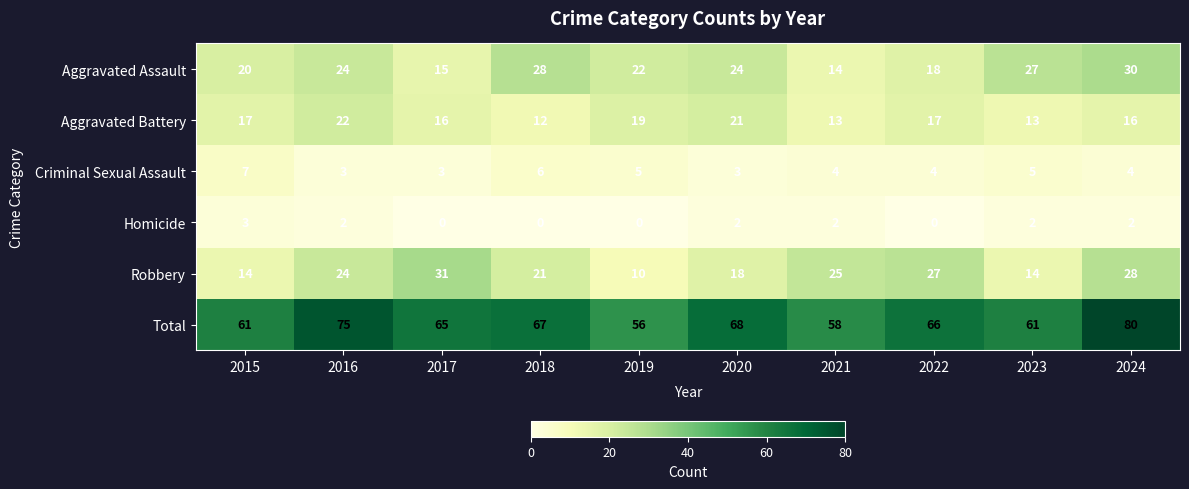

Read the Total value at 2023, to the nearest 10.

60